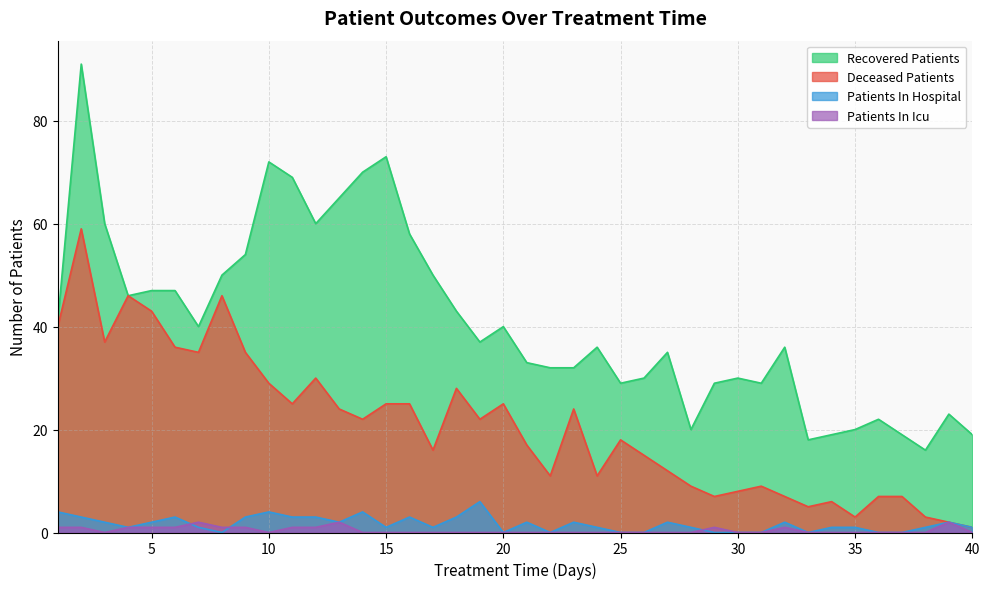

What is the total value across all series at 9?

93